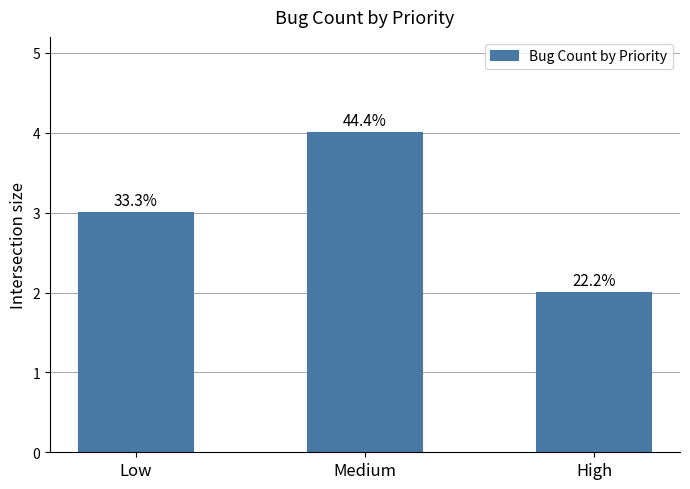

What is the smallest value displayed?

2